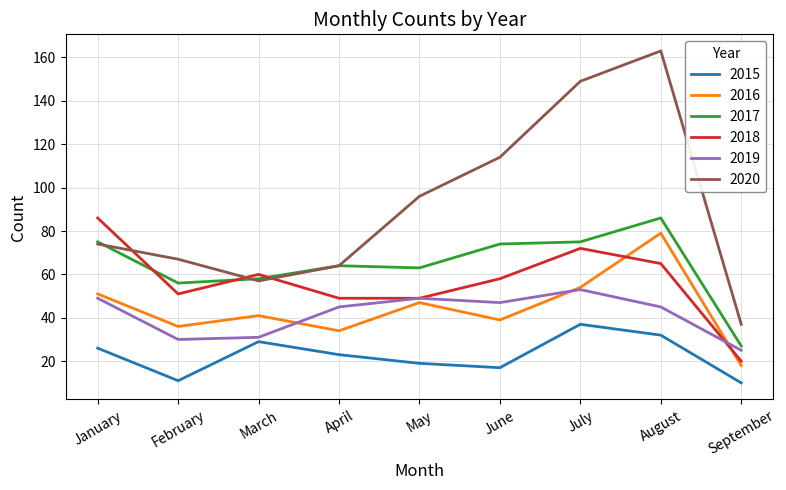

Reading right to left, what are all the values shown in this chart?

2015: 10	32	37	17	19	23	29	11	26
2016: 18	79	54	39	47	34	41	36	51
2017: 27	86	75	74	63	64	58	56	75
2018: 20	65	72	58	49	49	60	51	86
2019: 25	45	53	47	49	45	31	30	49
2020: 37	163	149	114	96	64	57	67	74